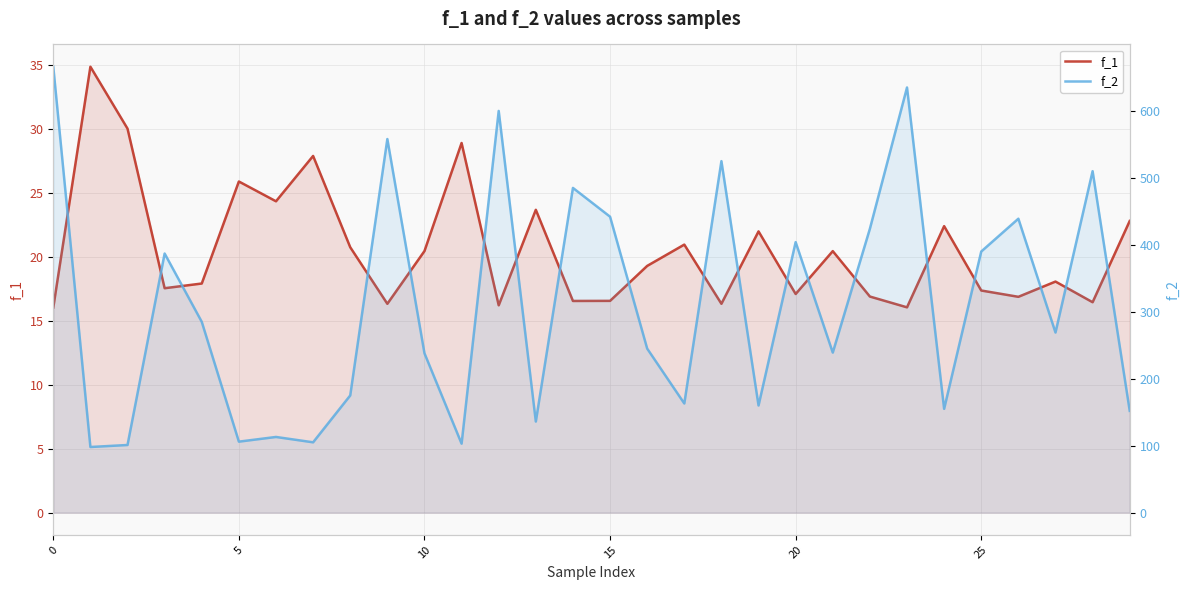

Which series changed the most between 18 and 24?

f_2